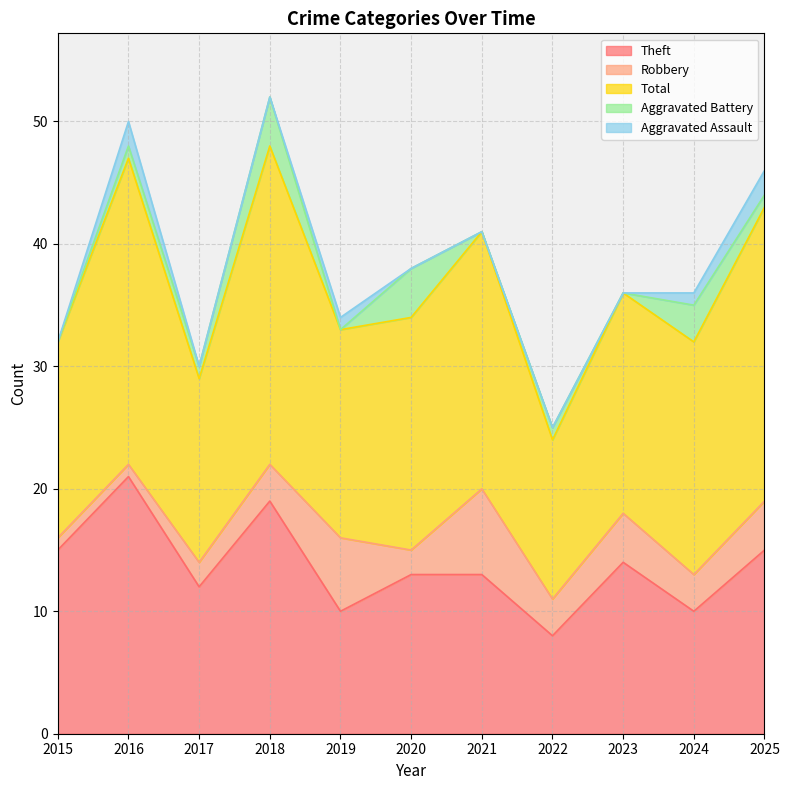

The Total series shows 36 at 2025. True or false?

False